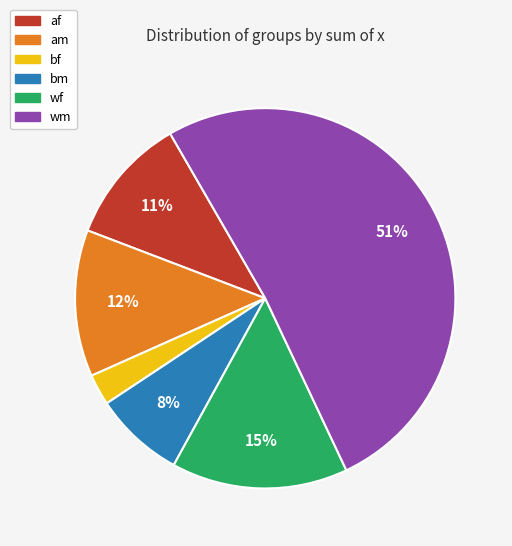

How many segments does this pie chart have?

6